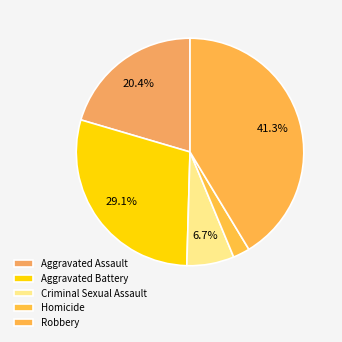

How many slices are in this pie chart?

5